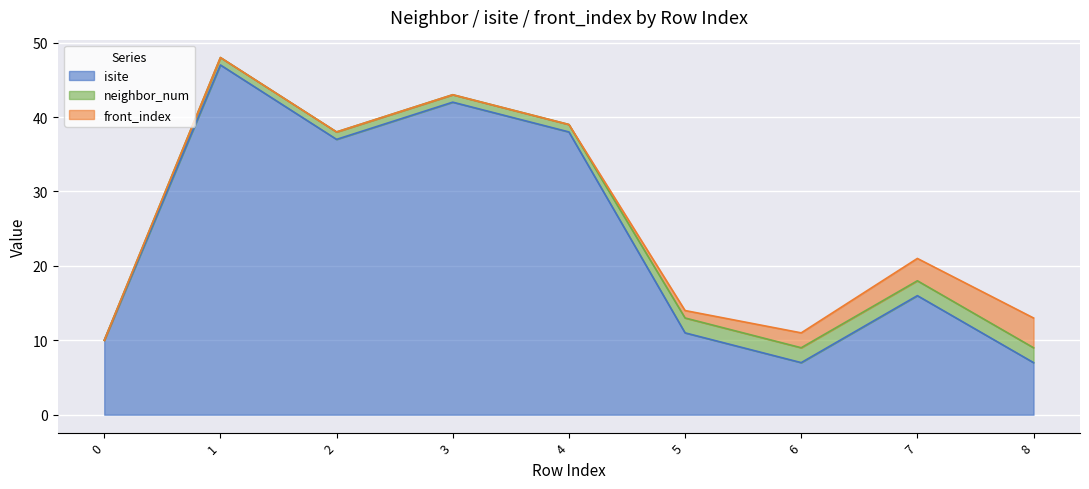

What are all the series names shown in the legend?

isite, neighbor_num, front_index